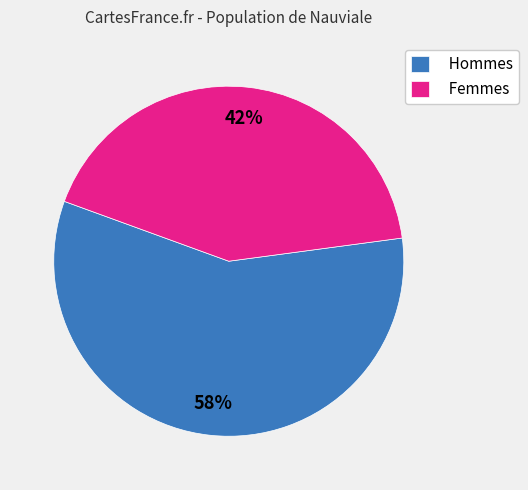

The Hommes slice represents 58% of the pie. True or false?

True